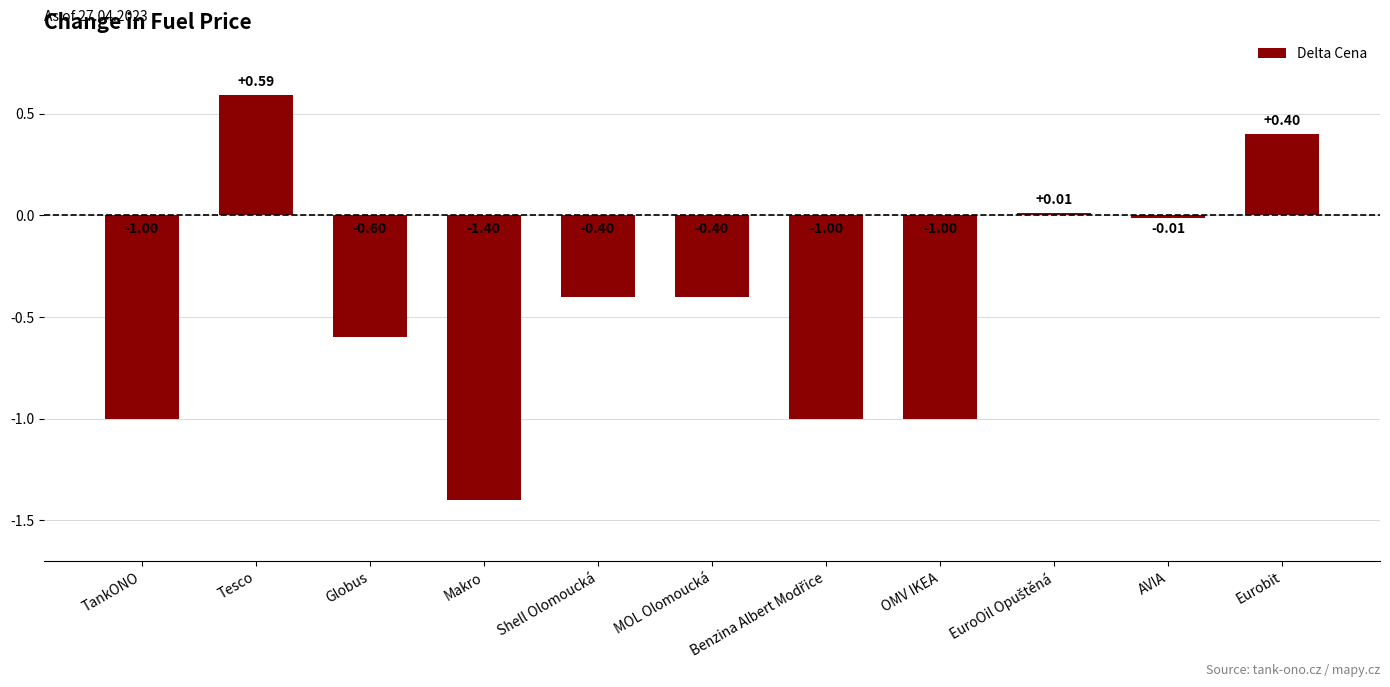

What is the change in value from TankONO to Eurobit?

+1.4